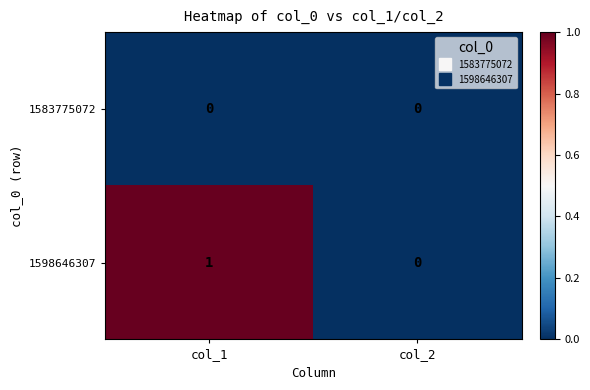

Which series has the largest total across all categories?

1598646307